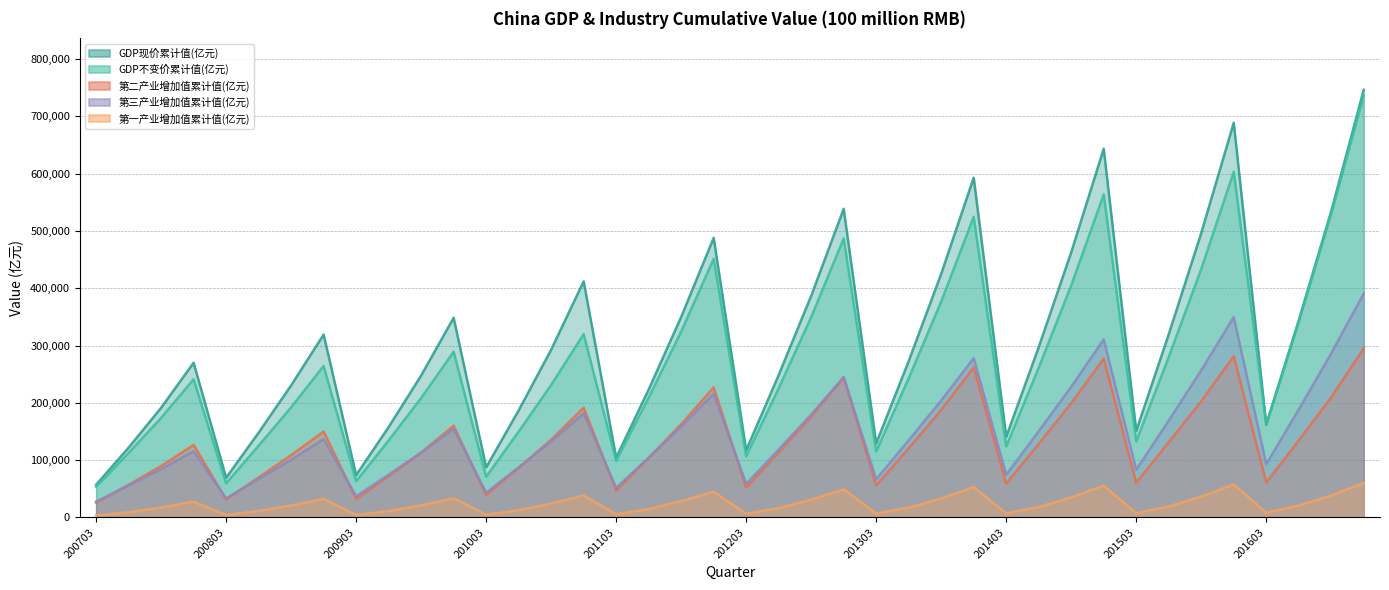

Reading left to right, extract all data points from this chart.

GDP现价累计值(亿元): 200703=57159.3	200706=121940.9	200709=191423.1	200712=270092.3	200803=69373.6	200806=148085.5	200809=230545.6	200812=319244.6	200903=73979.2	200906=157845.0	200909=247691.9	200912=348517.7	201003=87501.3	201006=186848.7	201009=292812.4	201012=412119.3	201103=104469.9	201106=223365.8	201109=349928.0	201112=487940.2	201203=117357.6	201206=248678.3	201209=386767.9	201212=538579.9	201303=129449.6	201306=272968.2	201309=425190.9	201312=592963.2	201403=140759.8	201406=297249.5	201409=462734.2	201412=643563.1	201503=151137.9	201506=319687.6	201509=496285.3	201512=688858.2	201603=162410.0	201606=343818.2	201609=534828.9	201612=746395.1
GDP不变价累计值(亿元): 200703=53480.3	200706=112697.1	200709=173796.6	200712=241195.8	200803=59640.3	200806=125340.1	200809=192259.5	200812=264472.8	200903=63431.9	200906=134522.3	200909=208544.8	200912=289329.9	201003=71168.0	201006=149914.9	201009=231281.6	201012=320102.6	201103=98902.8	201106=209217.0	201109=324440.5	201112=451480.1	201203=106938.5	201206=225695.9	201209=349612.9	201212=486983.3	201303=115342.5	201306=243086.3	201309=376837.9	201312=524803.1	201403=124032.7	201406=261510.0	201409=404958.1	201412=563773.8	201503=132883.8	201506=280159.2	201509=433638.1	201512=603470.9	201603=161760.5	201606=341748.6	201609=530355.7	201612=736036.5
第二产业增加值累计值(亿元): 200703=25983.1	200706=57109.3	200709=89769.5	200712=126630.5	200803=31613.2	200806=69861.6	200809=108756.6	200812=149952.9	200903=32549.0	200906=71927.6	200909=113240.6	200912=160168.8	201003=39364.2	201006=86786.5	201009=135693.0	201012=191626.5	201103=47194.0	201106=104077.9	201109=162700.5	201112=227035.1	201203=52316.2	201206=113749.4	201209=176005.6	201212=244639.1	201303=55861.2	201306=120991.5	201309=187740.2	201312=261951.6	201403=59127.4	201406=128585.8	201409=199556.9	201412=277282.8	201503=60505.9	201506=131455.9	201509=202982.7	201512=281338.9	201603=61106.8	201606=134523.3	201609=209923.7	201612=295427.8
第三产业增加值累计值(亿元): 200703=27703.2	200706=55848.5	200709=84317.9	200712=115787.7	200803=33392.9	200806=67025.2	200809=100765.1	200812=136827.5	200903=37065.4	200906=74684.3	200909=113223.4	200912=154765.1	201003=43311.1	201006=87450.6	201009=132874.0	201012=182061.9	201103=51683.2	201106=104551.8	201109=158635.9	201112=216123.6	201203=58595.5	201206=118571.6	201209=179749.0	201212=244856.2	201303=66719.3	201306=134717.9	201309=204287.0	201312=277983.5	201403=74492.4	201406=150414.3	201409=228073.0	201412=310654.0	201503=83258.8	201506=169006.2	201509=256904.1	201512=349744.7	201603=92990.5	201606=188426.3	201609=286494.1	201612=390828.1
第一产业增加值累计值(亿元): 200703=3473.0	200706=8983.1	200709=17335.7	200712=27674.1	200803=4367.5	200806=11198.7	200809=21024.0	200812=32464.1	200903=4364.8	200906=11233.1	200909=21227.9	200912=33583.8	201003=4826.0	201006=12611.6	201009=24245.4	201012=38430.8	201103=5592.8	201106=14736.1	201109=28591.7	201112=44781.5	201203=6446.0	201206=16357.3	201209=31013.4	201212=49084.6	201303=6869.1	201306=17258.8	201309=33163.7	201312=53028.1	201403=7140.0	201406=18249.4	201409=35104.3	201412=55626.3	201503=7373.2	201506=19225.5	201509=36398.5	201512=57774.6	201603=8312.7	201606=20868.7	201609=38411.0	201612=60139.2